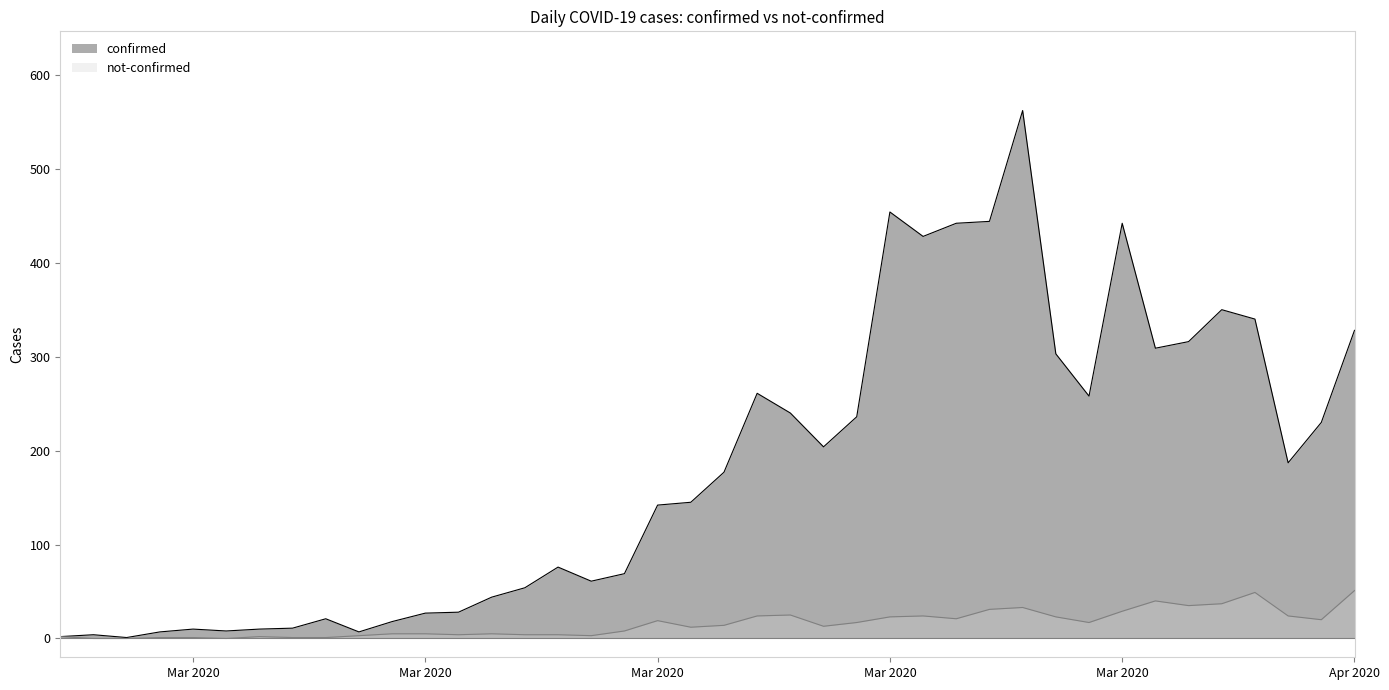

What is the total value across all series at 2020-03-12?

58